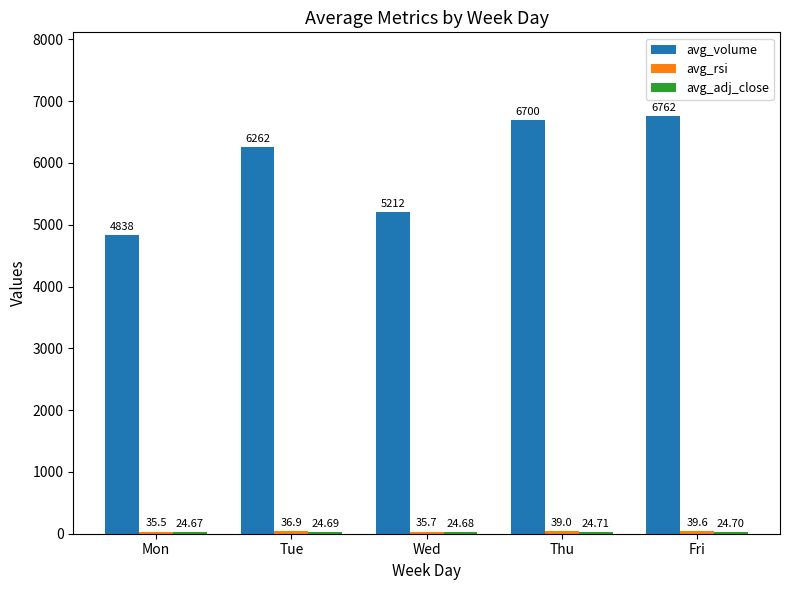

At which category is the sum across all series the highest?

Fri